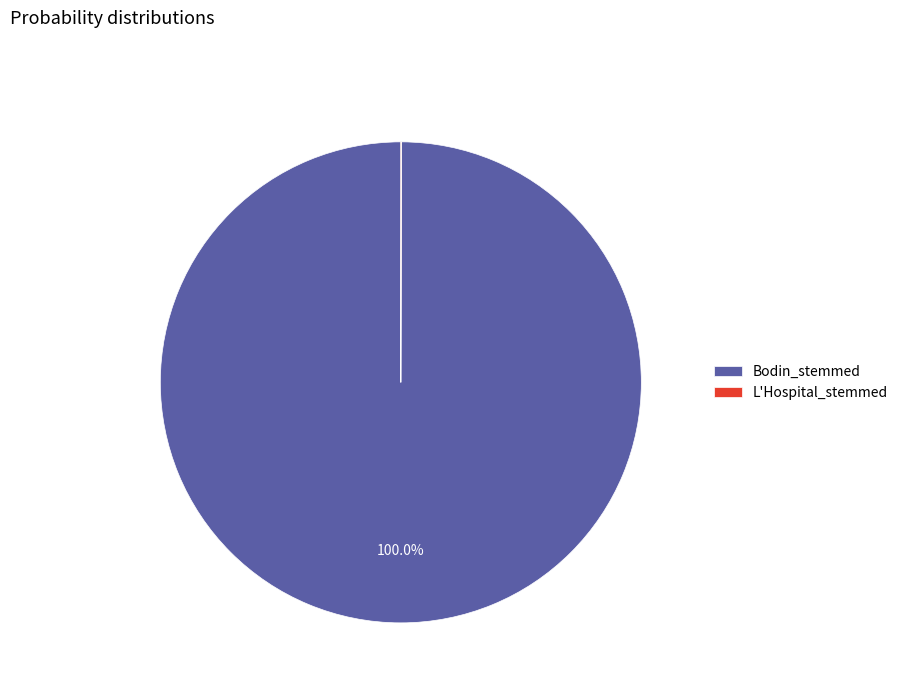

Which slice is the largest?

Bodin_stemmed